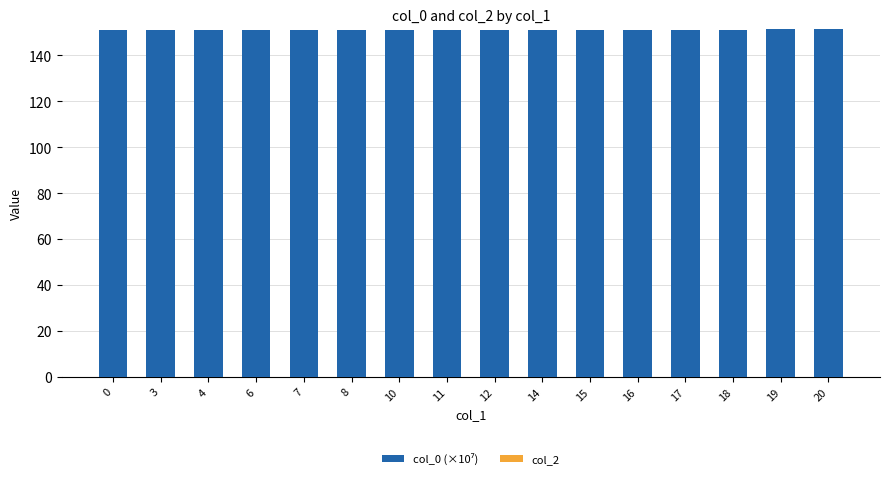

What is the value of the 4th bar from the left?

151.0